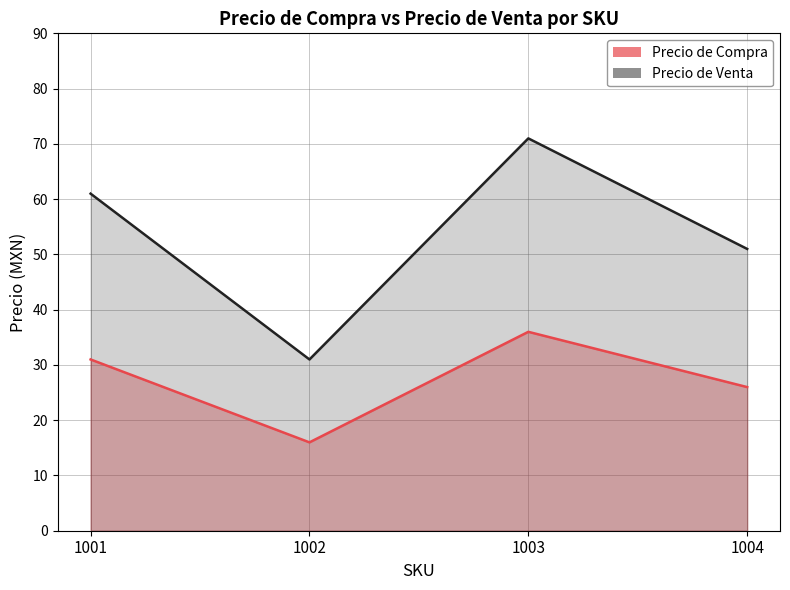

How many values in the Precio de Compra series are below 30?

2